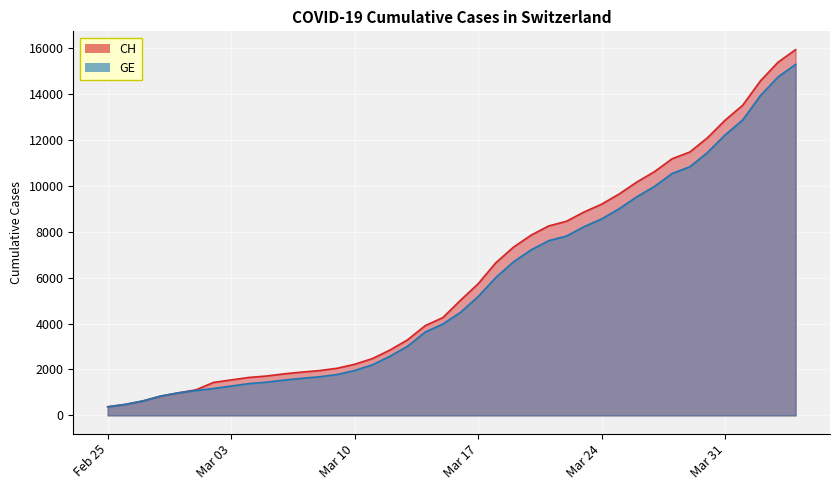

What is the smallest value displayed?

375